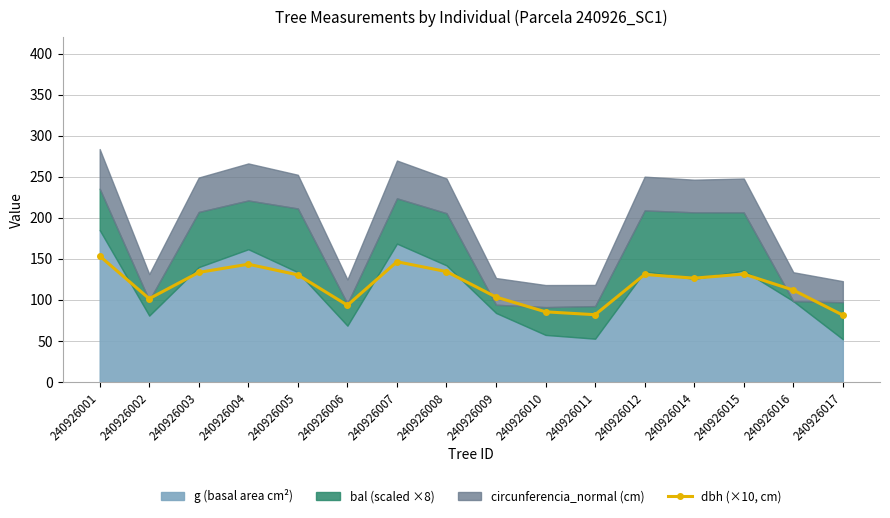

What is the value of the dbh (×10, cm) point at the 15th from the left?

112.0